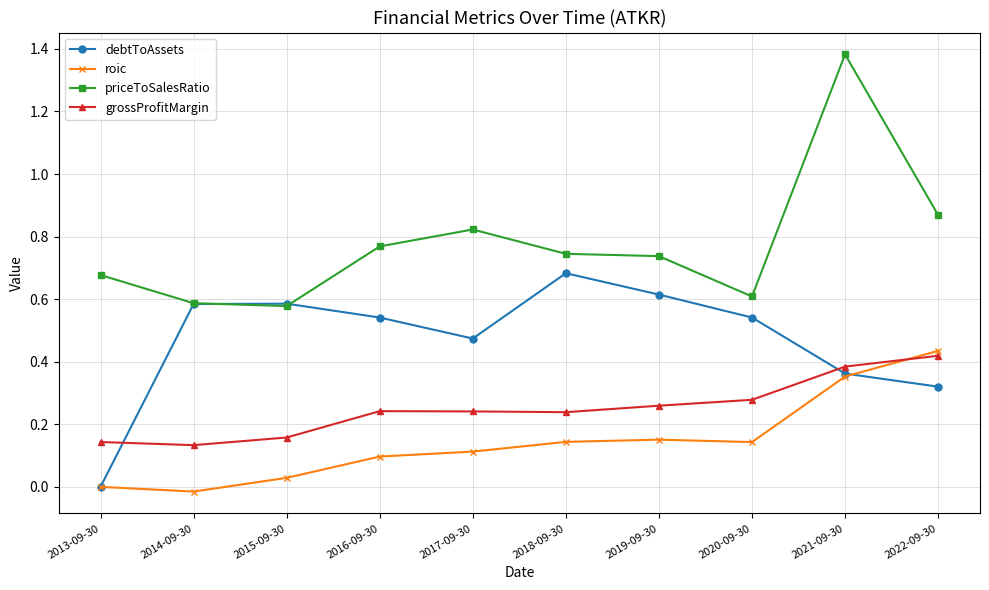

At which category is the sum across all series the highest?

2021-09-30